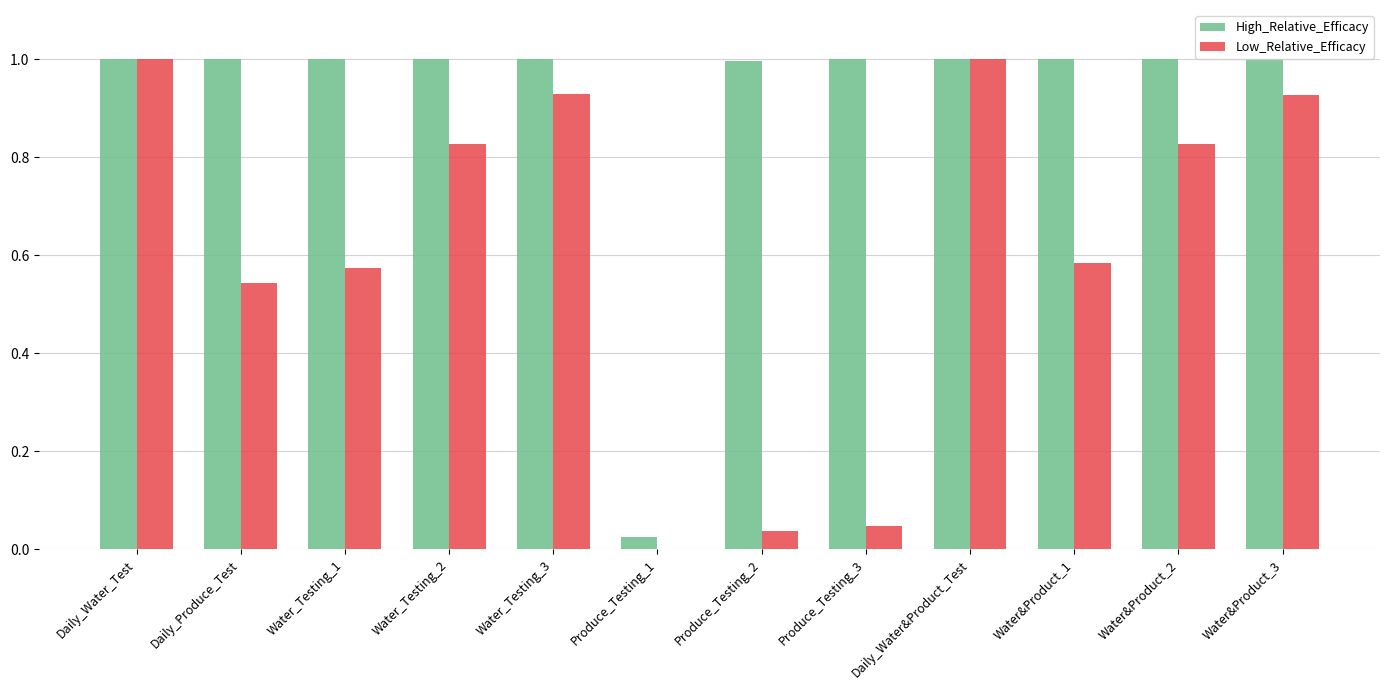

Which series changed the most between Produce_Testing_1 and Daily_Water&Product_Test?

Low_Relative_Efficacy